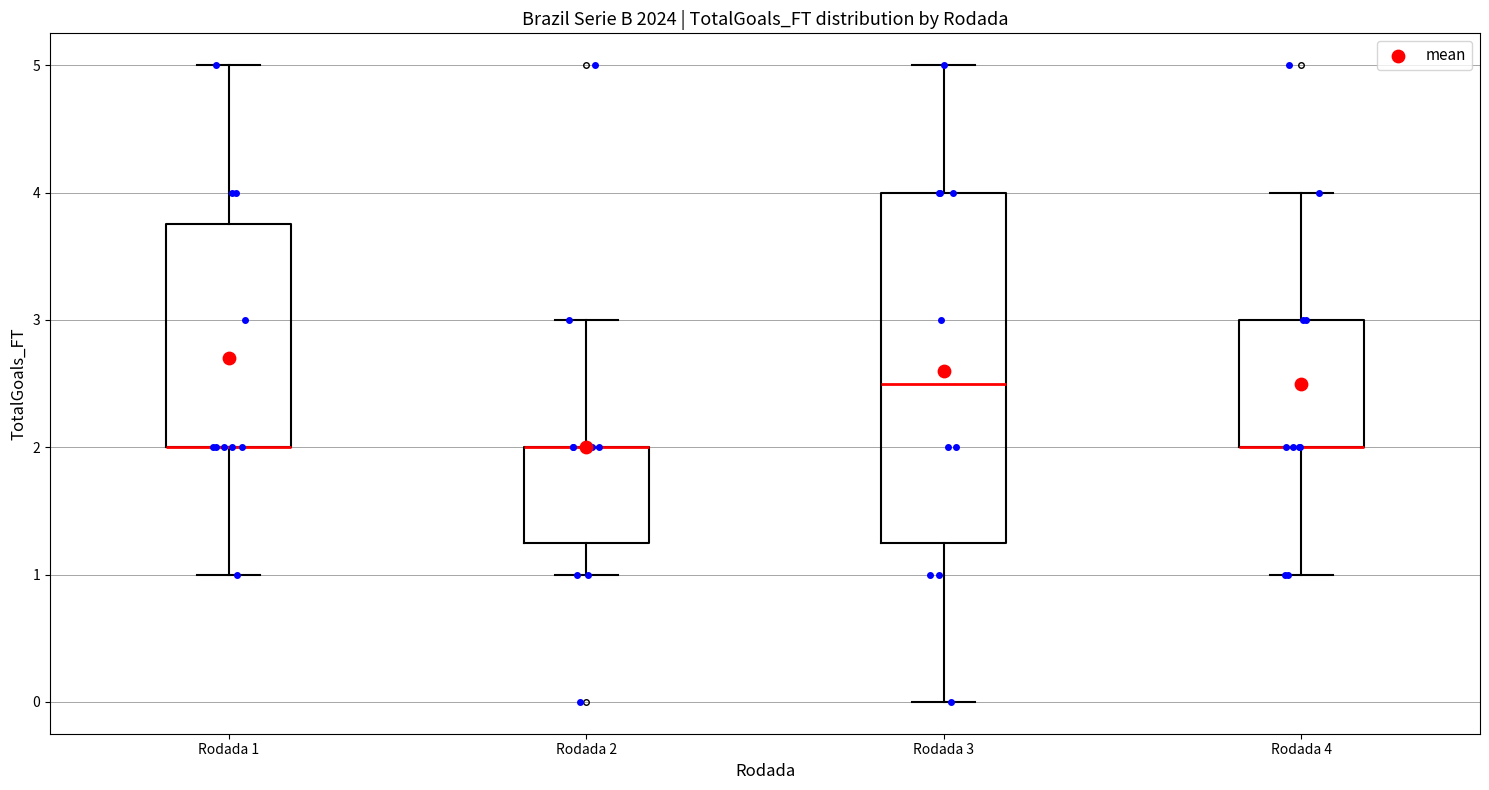

Reading left to right, read every box against the y-axis: the position of its median line, the range the box covers, and the ends of its whiskers. The values are not printed on the chart, so give them approximately, as read against the axis.

Rodada 1: median 2.0 (drawn on the box's lower edge), box 2.0 to 3.8, whiskers 1.0 to 5.0
Rodada 2: median 2.0 (drawn on the box's upper edge), box 1.3 to 2.0, whiskers 1.0 to 3.0
Rodada 3: median 2.5, box 1.3 to 4.0, whiskers 0.0 to 5.0
Rodada 4: median 2.0 (drawn on the box's lower edge), box 2.0 to 3.0, whiskers 1.0 to 4.0